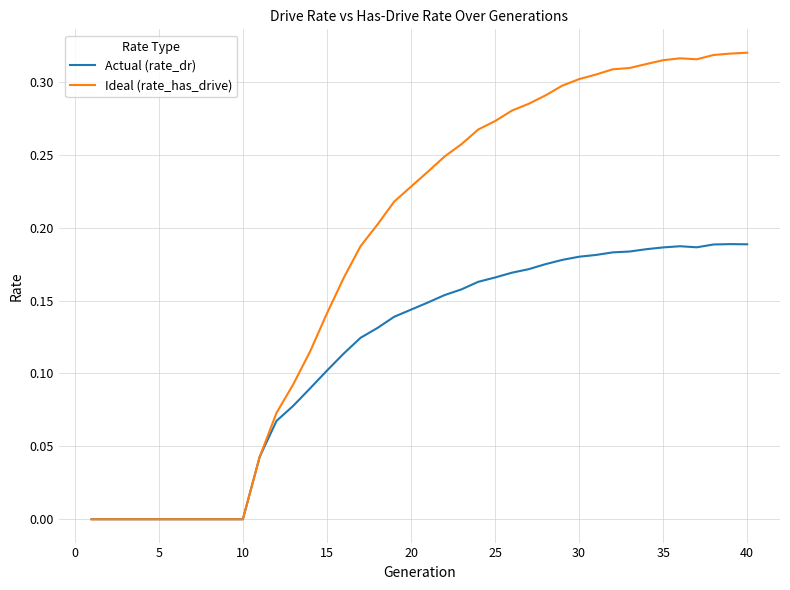

Rank the series by their average value, from lowest to highest.

Actual (rate_dr), Ideal (rate_has_drive)